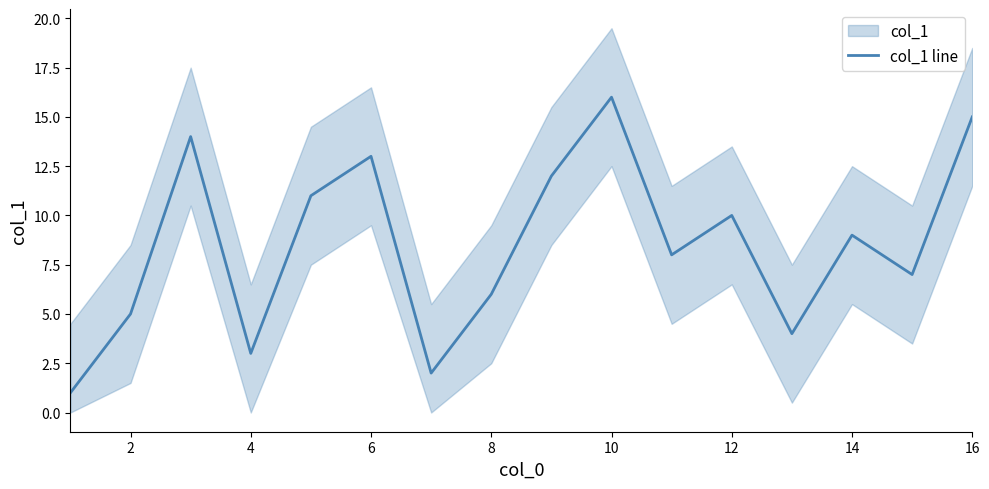

The col_1 line series shows 12 at 14. True or false?

False